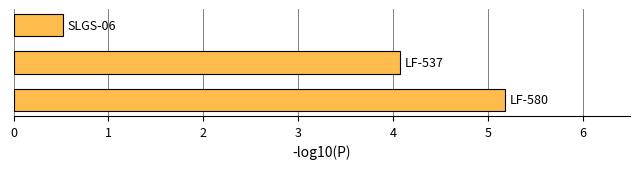

What is the minimum value shown in the chart?

0.5